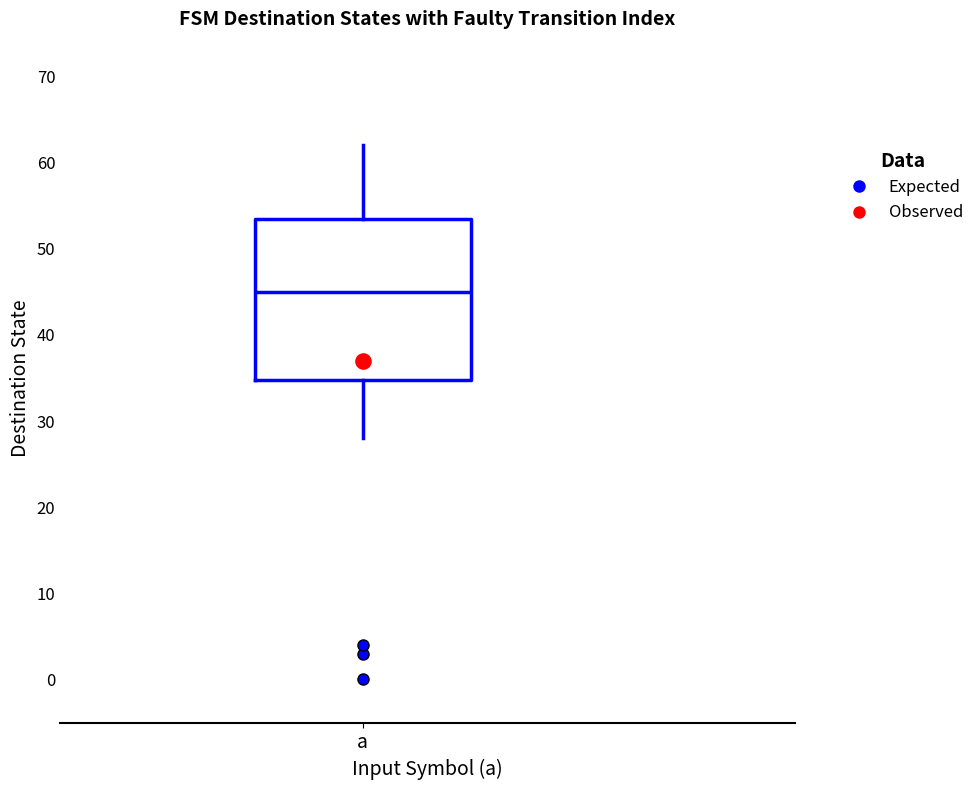

Transcribe this box plot: give where the median line is, the range the box spans, and where the two whiskers end, as read against the y-axis. The values are not printed on the chart, so give them approximately, as read against the axis.

median 45, box 35 to 54, whiskers 28 to 62